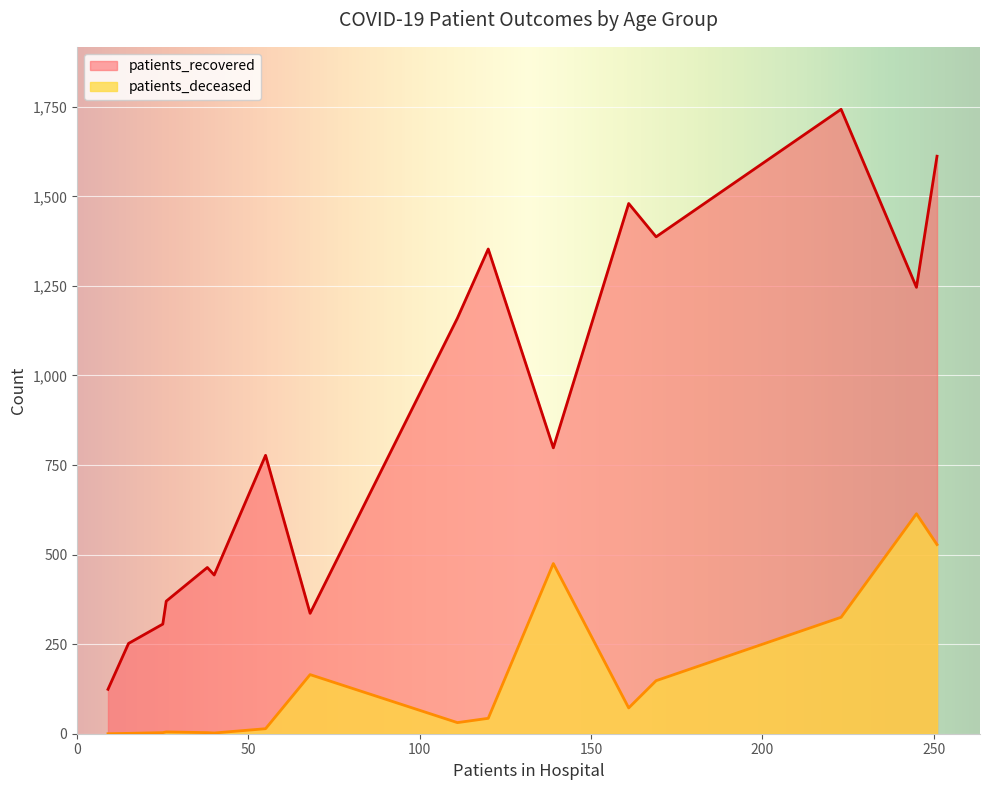

What is the approximate value of patients_recovered at 35-39?

370